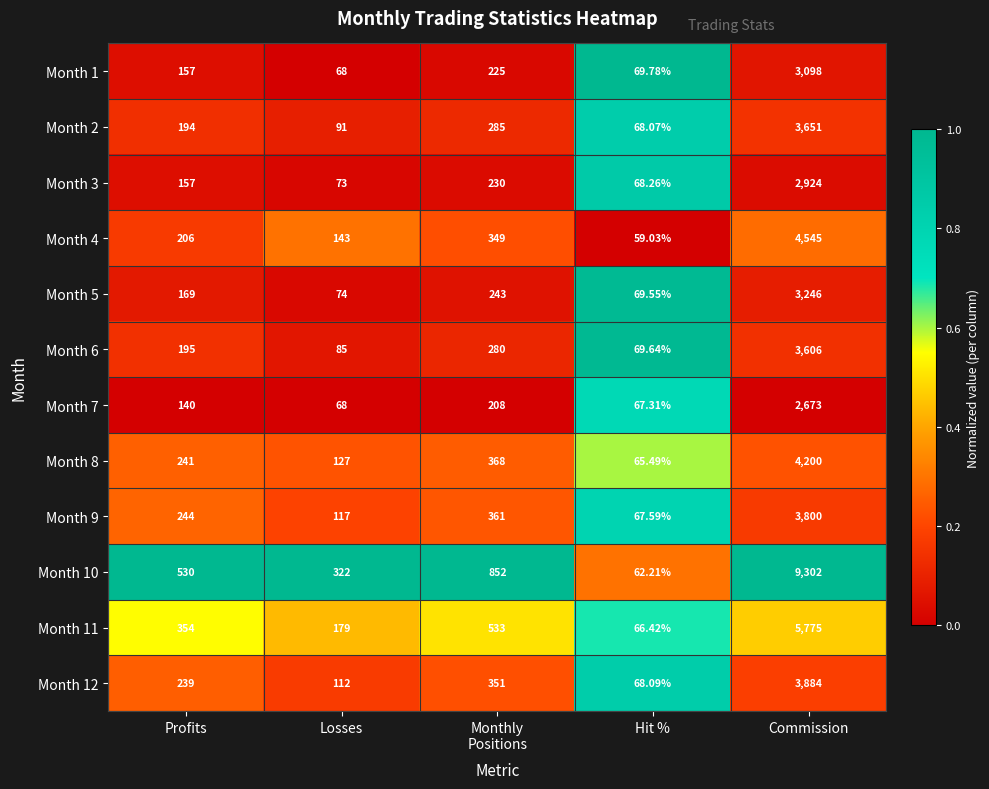

Which series has the widest spread of values?

Month 10